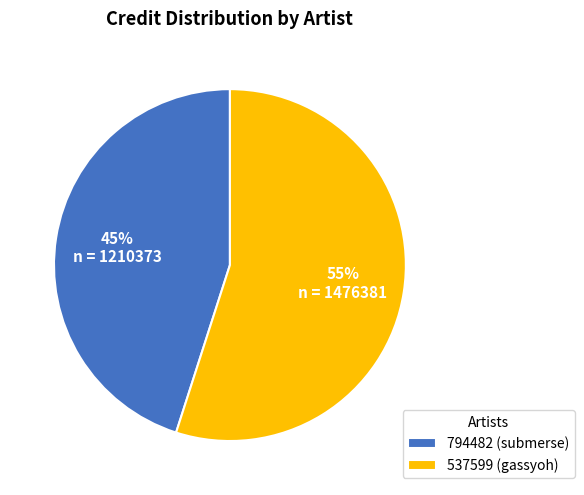

Which slice represents more than half of the pie?

537599 (gassyoh)